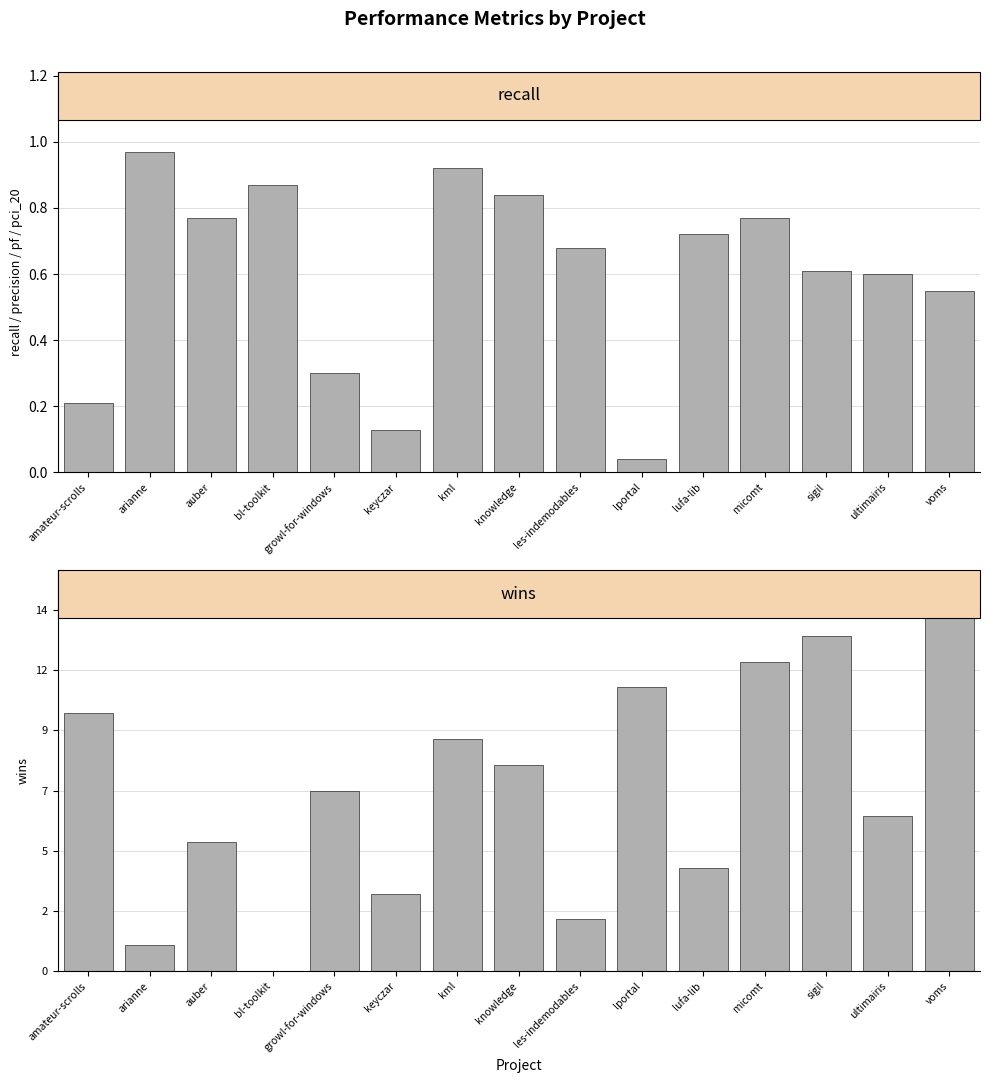

Which category has the lowest value across all series?

bl-toolkit